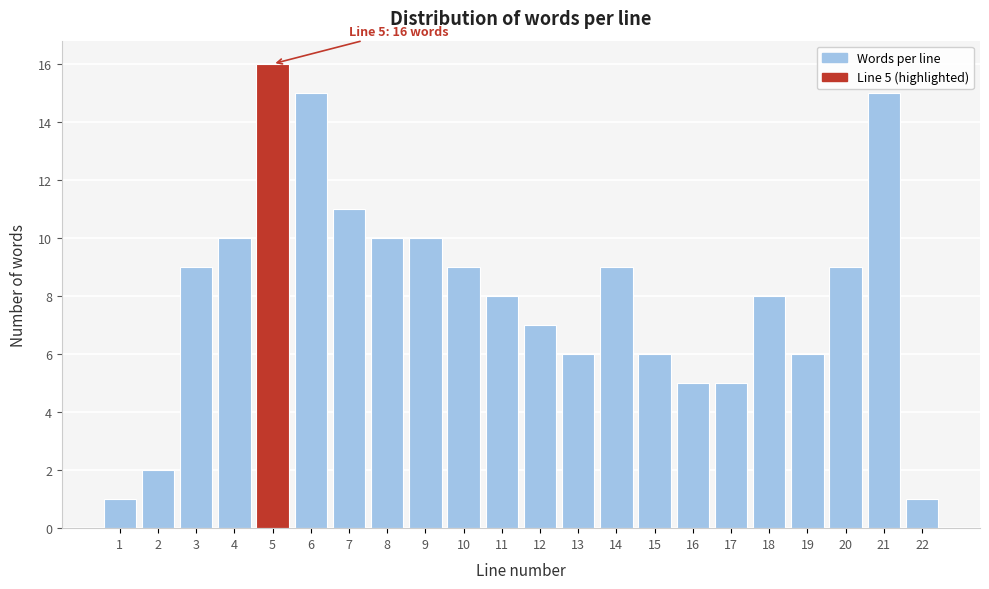

Reading right to left, what are all the values shown in this chart?

1	15	9	6	8	5	5	6	9	6	7	8	9	10	10	11	15	16	10	9	2	1